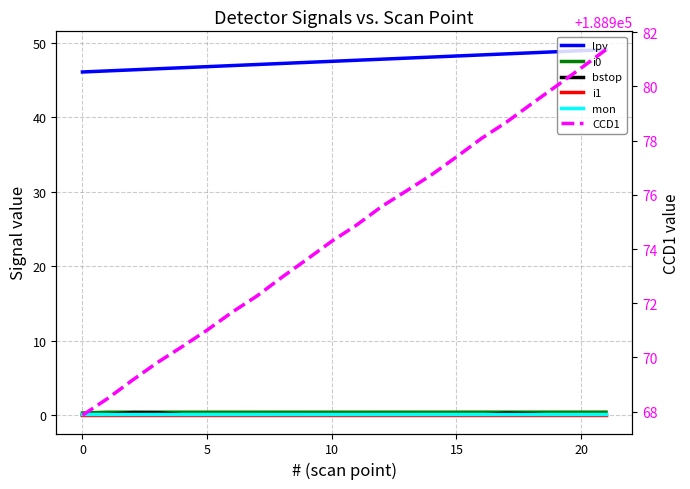

Count the number of categories in the chart.

22